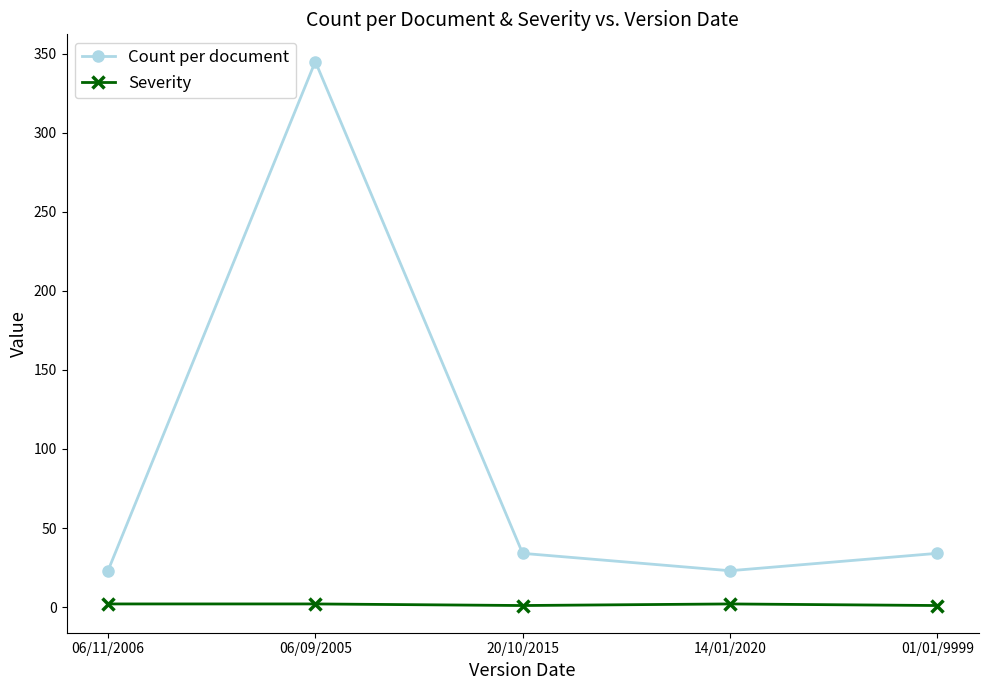

Rank the series by their maximum value, from lowest to highest.

Severity, Count per document